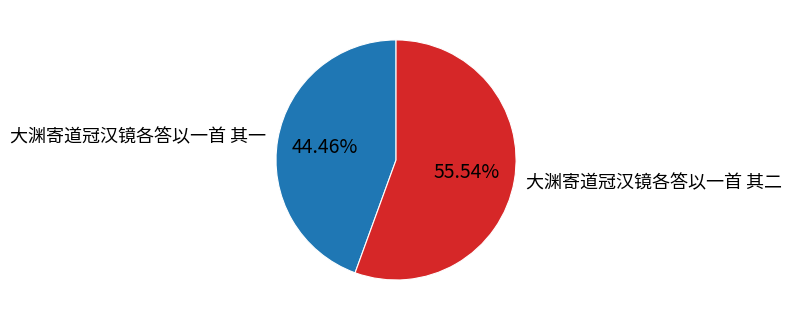

Is it true that 大渊寄道冠汉镜各答以一首 其二 is 47% of the pie?

False